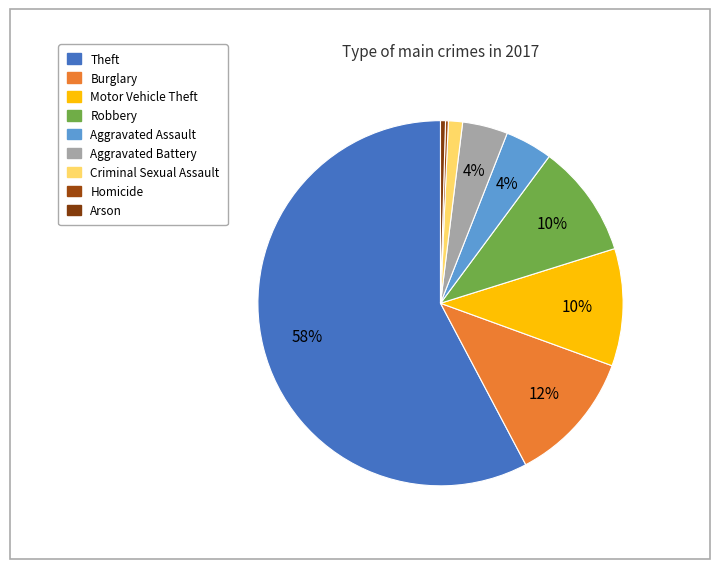

Rank the categories by value from highest to lowest.

Theft, Burglary, Motor Vehicle Theft, Robbery, Aggravated Assault, Aggravated Battery, Criminal Sexual Assault, Arson, Homicide